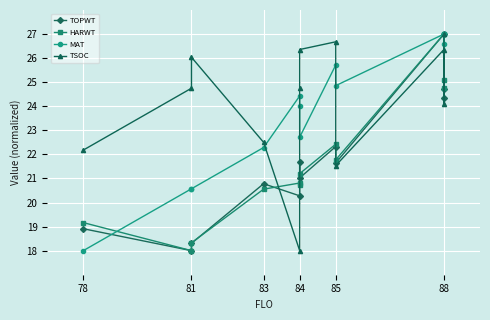

Reading left to right, transcribe all the data shown in this chart.

TOPWT: 18.9	18.0	18.3	20.8	20.3	21.7	21.0	22.3	21.6	27.0	24.7	24.4
HARWT: 19.2	18.0	18.3	20.6	20.8	20.7	21.2	22.4	21.8	27.0	25.1	24.8
MAT: 18.0	20.6	20.6	22.3	24.4	24.0	22.7	25.7	24.9	27.0	27.0	26.6
TSOC: 22.2	24.8	26.0	22.5	18.0	24.8	26.4	26.7	21.5	26.4	24.1	27.0